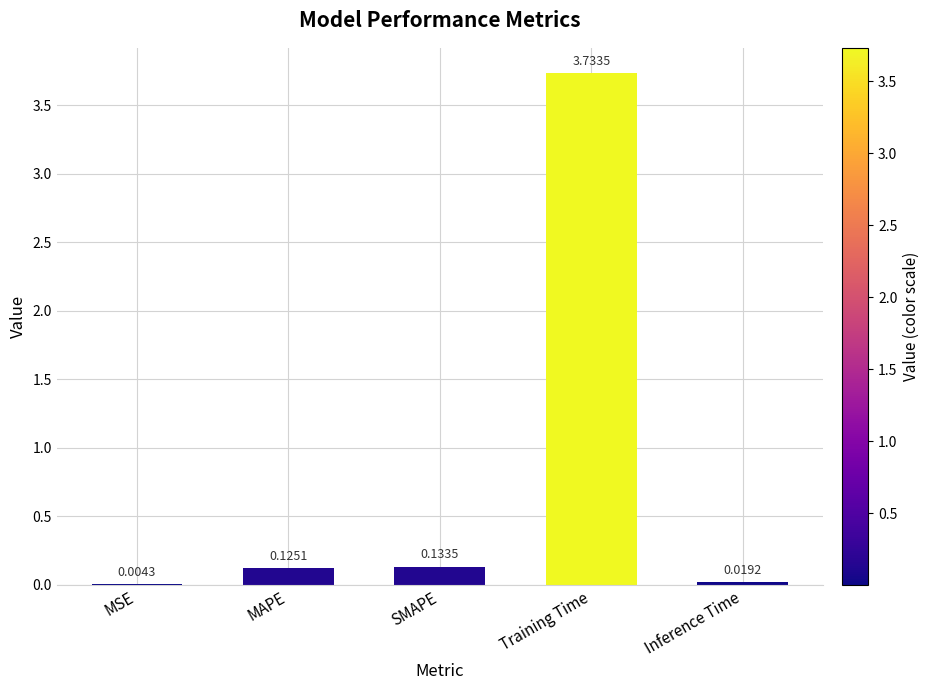

Where is the data nearest to the value 1?

SMAPE